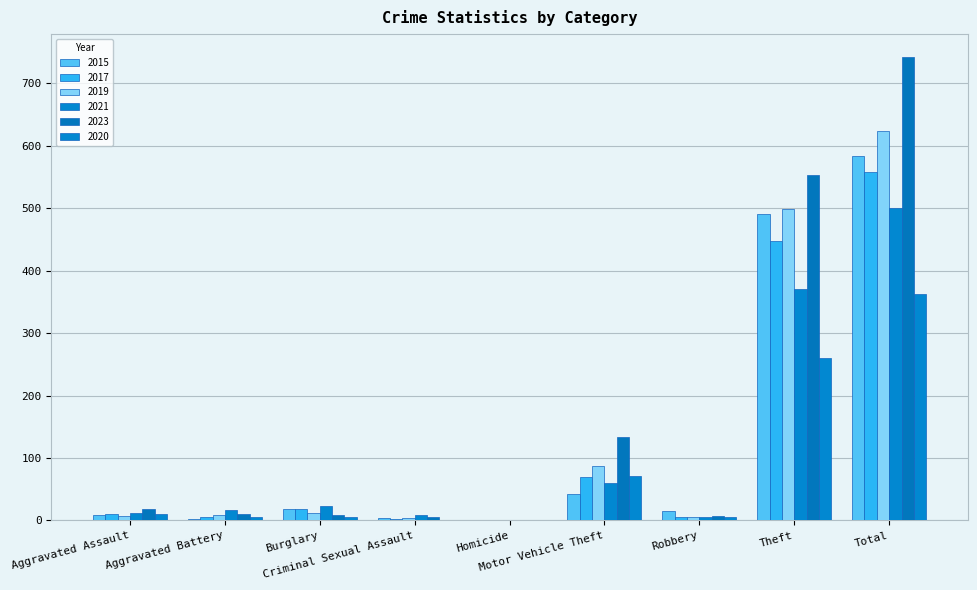

Between Aggravated Assault and Homicide, which series saw the biggest shift?

2023